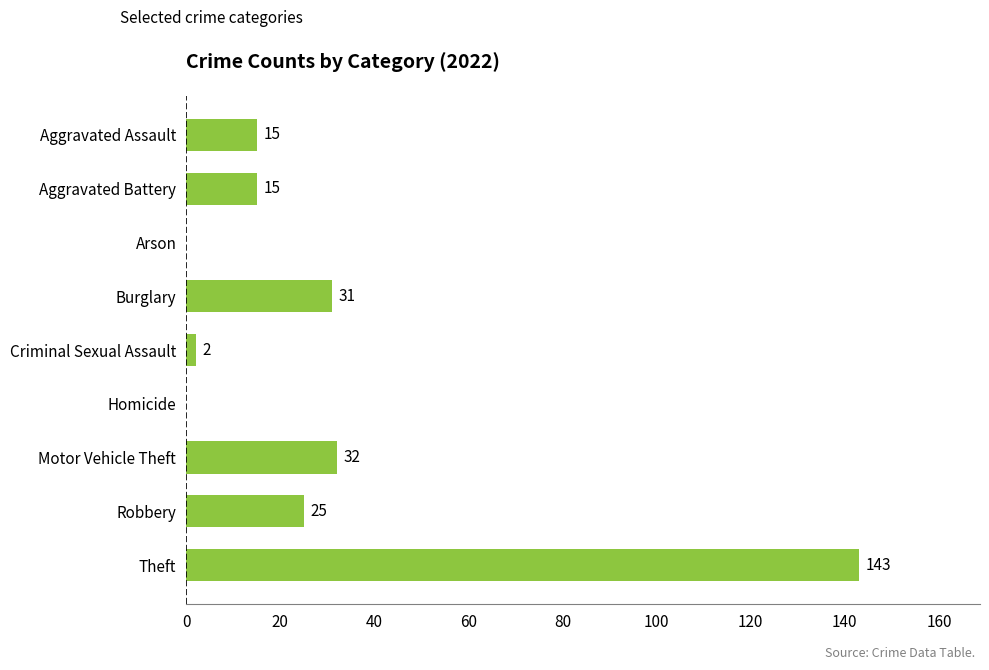

What is the change in value from Aggravated Battery to Homicide?

-15